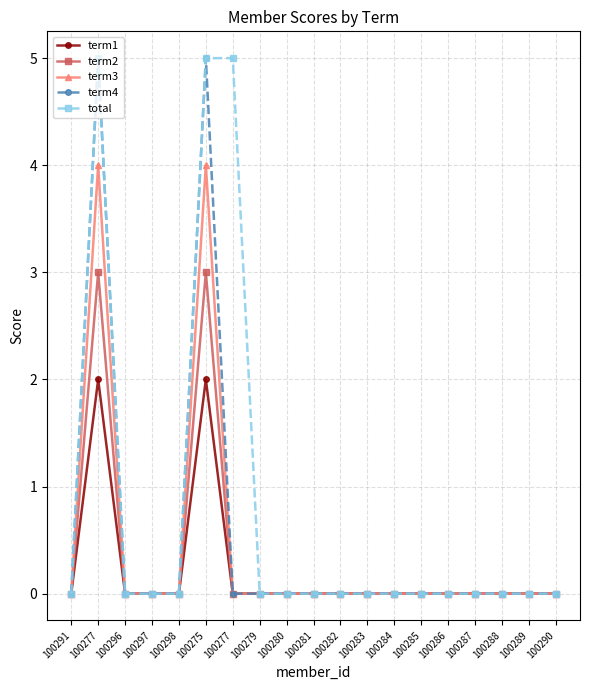

Which category has the lowest value in the term1 series?

100291